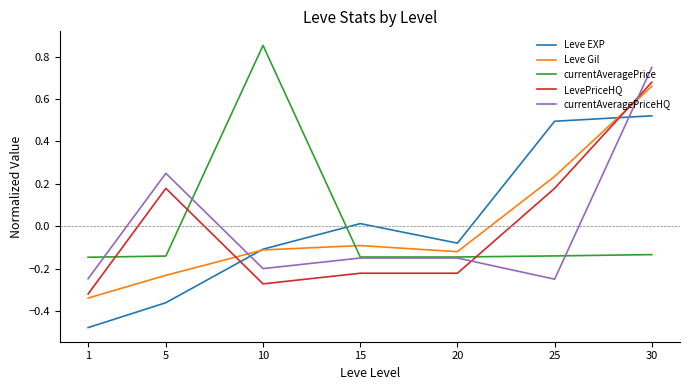

Between 10 and 20, which series saw the biggest shift?

currentAveragePrice